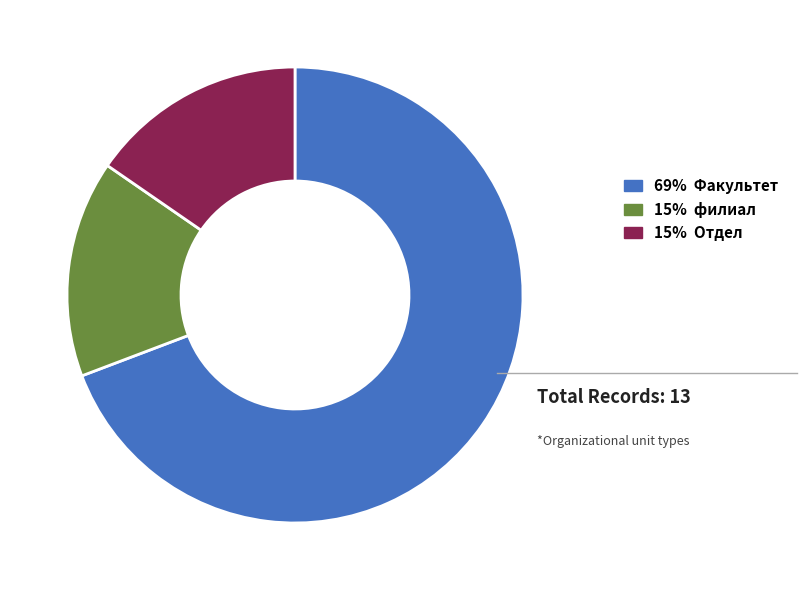

How many slices are in this pie chart?

3